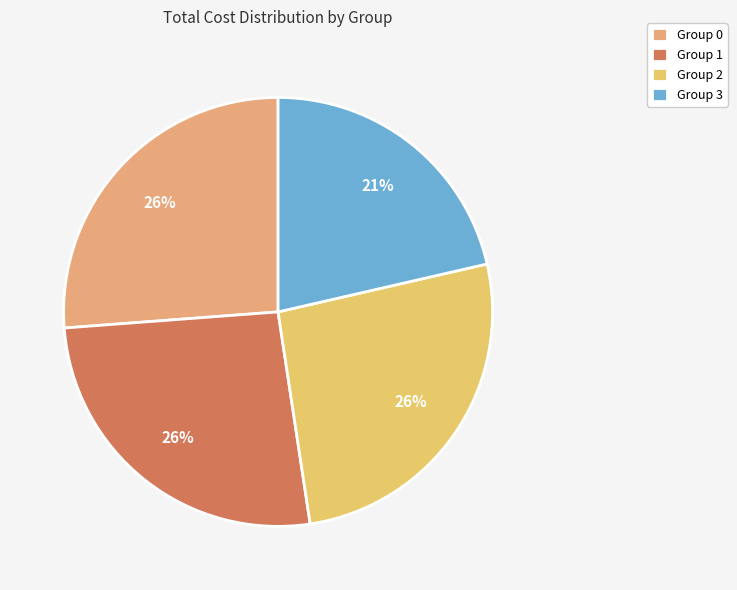

Count the number of slices in the pie.

4